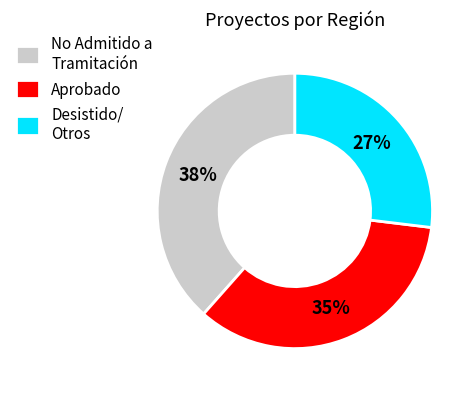

Which has a higher value, Desistido/ Otros or Aprobado?

Aprobado